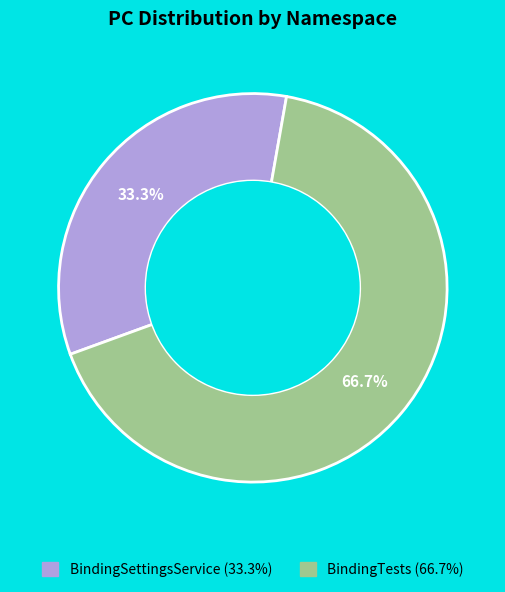

Is BindingSettingsService the majority of the pie?

No